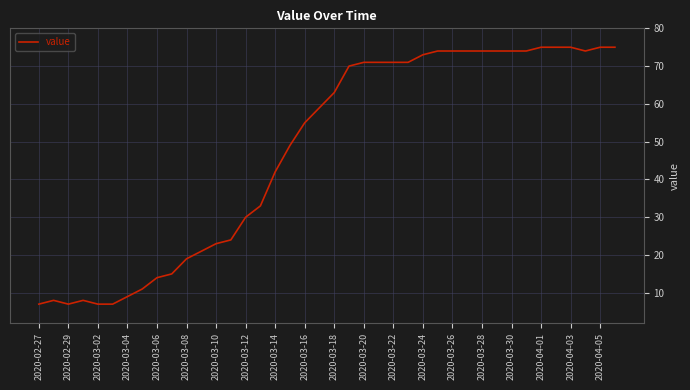

What is the minimum value shown in the chart?

7